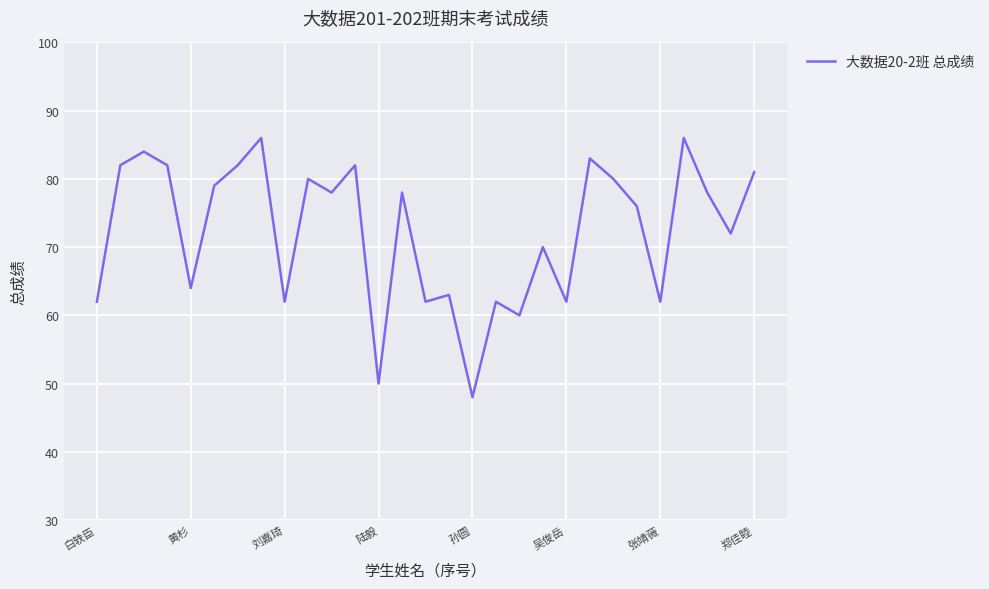

How many lines are shown in the chart?

1